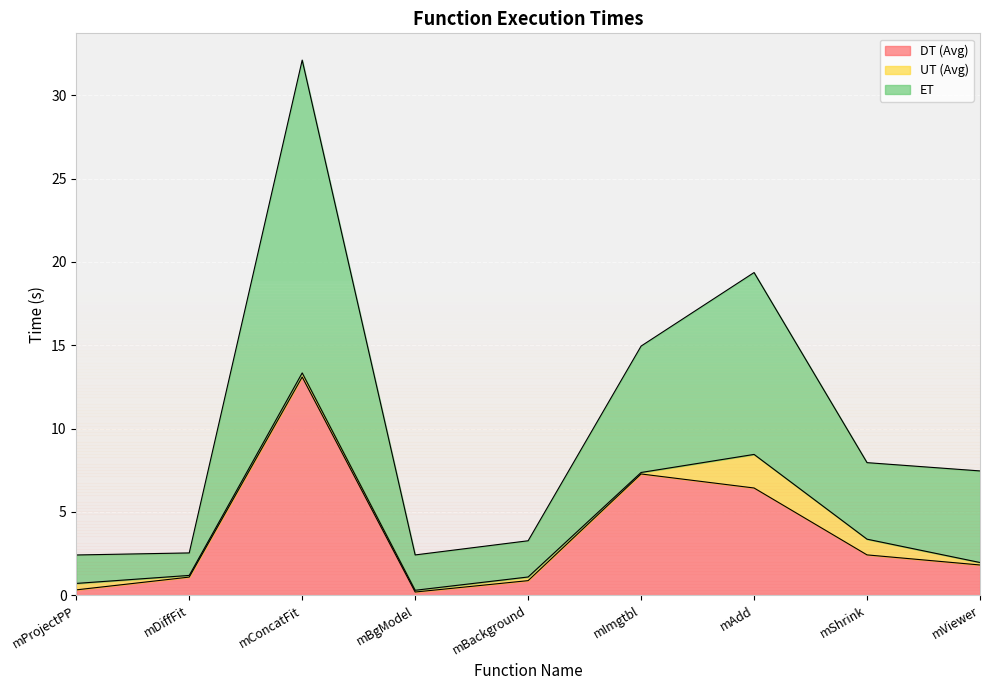

List the labels in order of DT (Avg) value, smallest first.

mBgModel, mProjectPP, mBackground, mDiffFit, mViewer, mShrink, mAdd, mImgtbl, mConcatFit